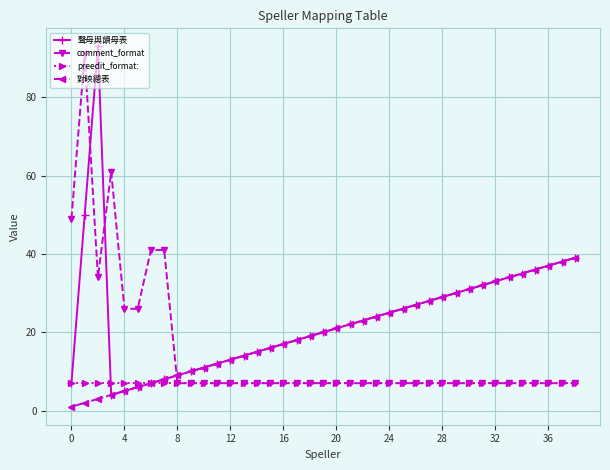

True or false: comment_format has more than 0 points higher than both neighbors.

True